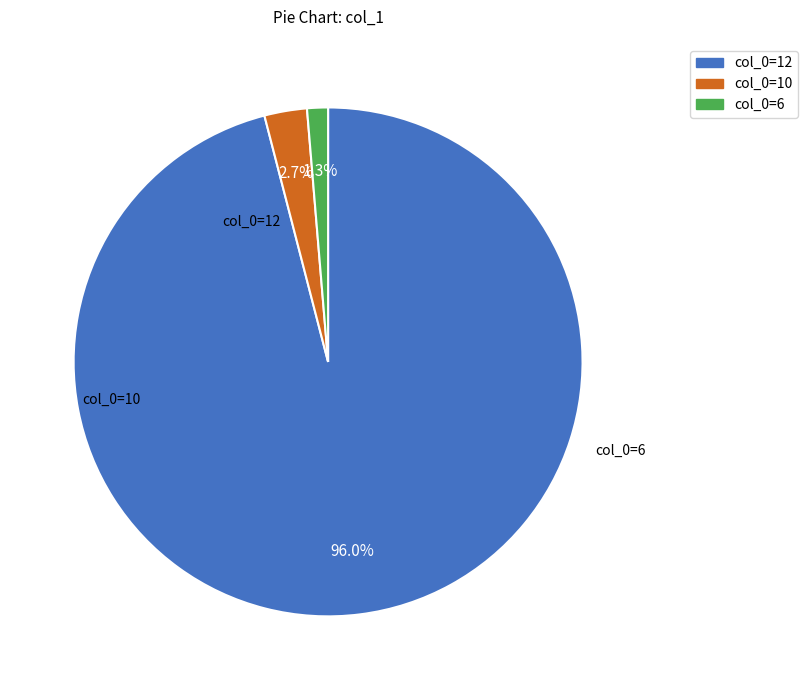

Is there a majority slice in this chart?

Yes